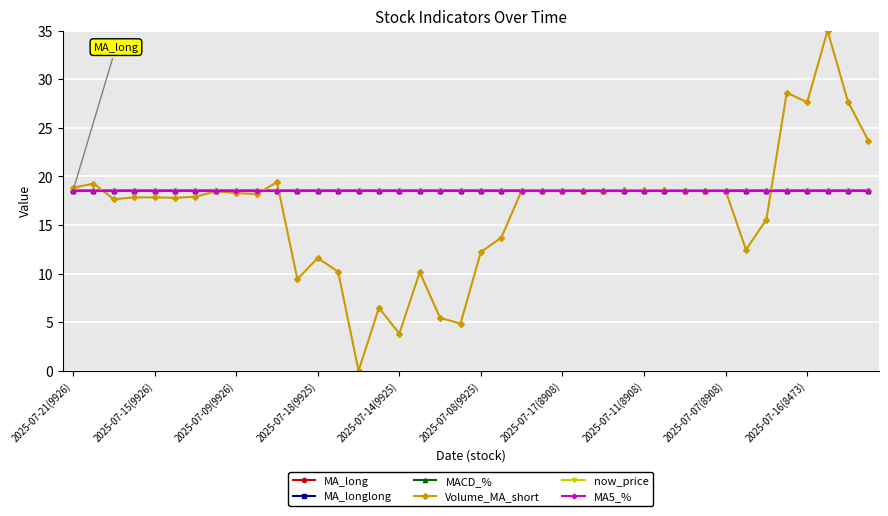

What is the value of the Volume_MA_short point at the 22nd from the left?

13.7